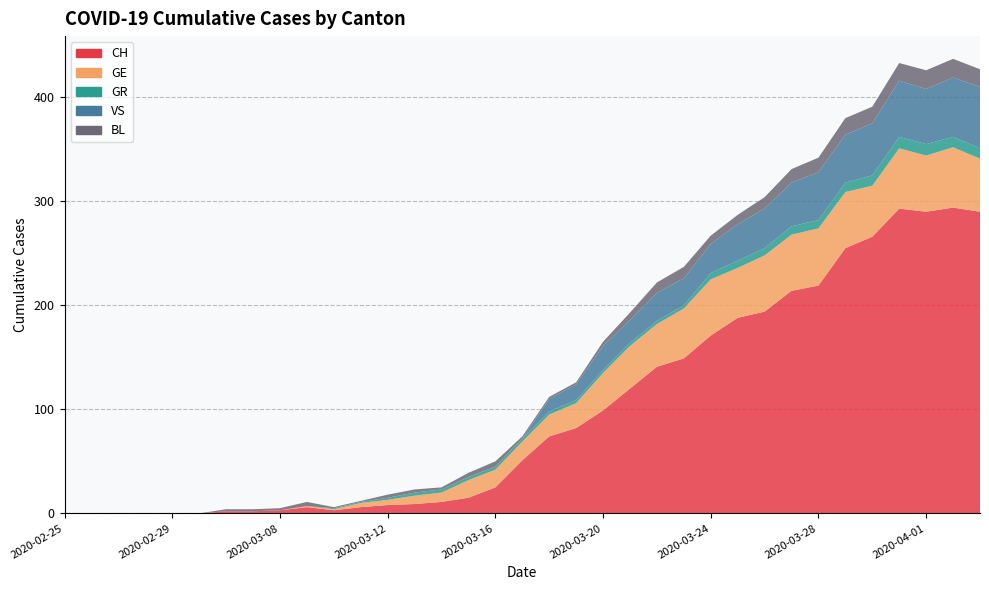

Reading left to right, extract all data points from this chart.

CH: 0	0	0	0	0	0	2	2	3	6	3	6	8	9	11	15	25	51	74	82	99	120	141	149	171	188	194	214	219	255	266	293	290	294	290
GE: 0	0	0	0	0	0	0	0	0	1	1	4	5	8	9	17	17	18	21	24	36	41	41	48	54	48	54	54	55	54	49	58	54	58	51
GR: 0	0	0	0	0	0	0	0	0	0	1	1	2	3	3	3	3	3	3	3	3	3	3	3	6	7	7	8	8	9	10	11	11	10	10
VS: 0	0	0	0	0	0	0	0	0	0	0	0	0	0	0	0	0	0	12	15	23	22	27	26	28	35	38	42	46	46	50	54	53	57	59
BL: 0	0	0	0	0	0	2	2	2	4	1	1	3	3	2	4	5	2	2	2	4	7	10	11	8	9	11	13	14	16	16	17	18	18	17